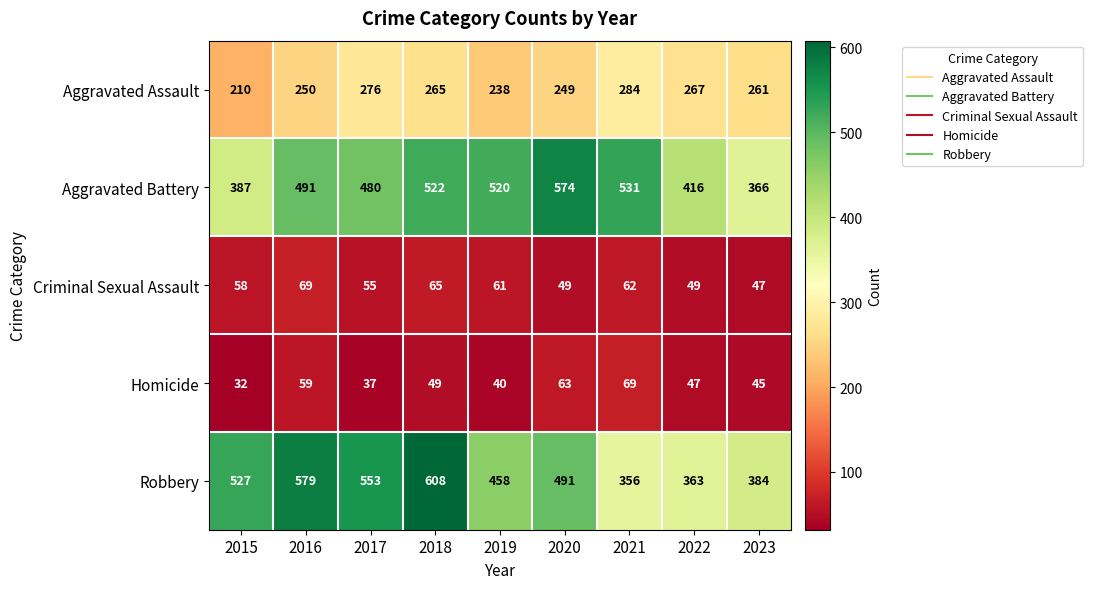

What is the difference between the Robbery values at 2022 and 2018?

245